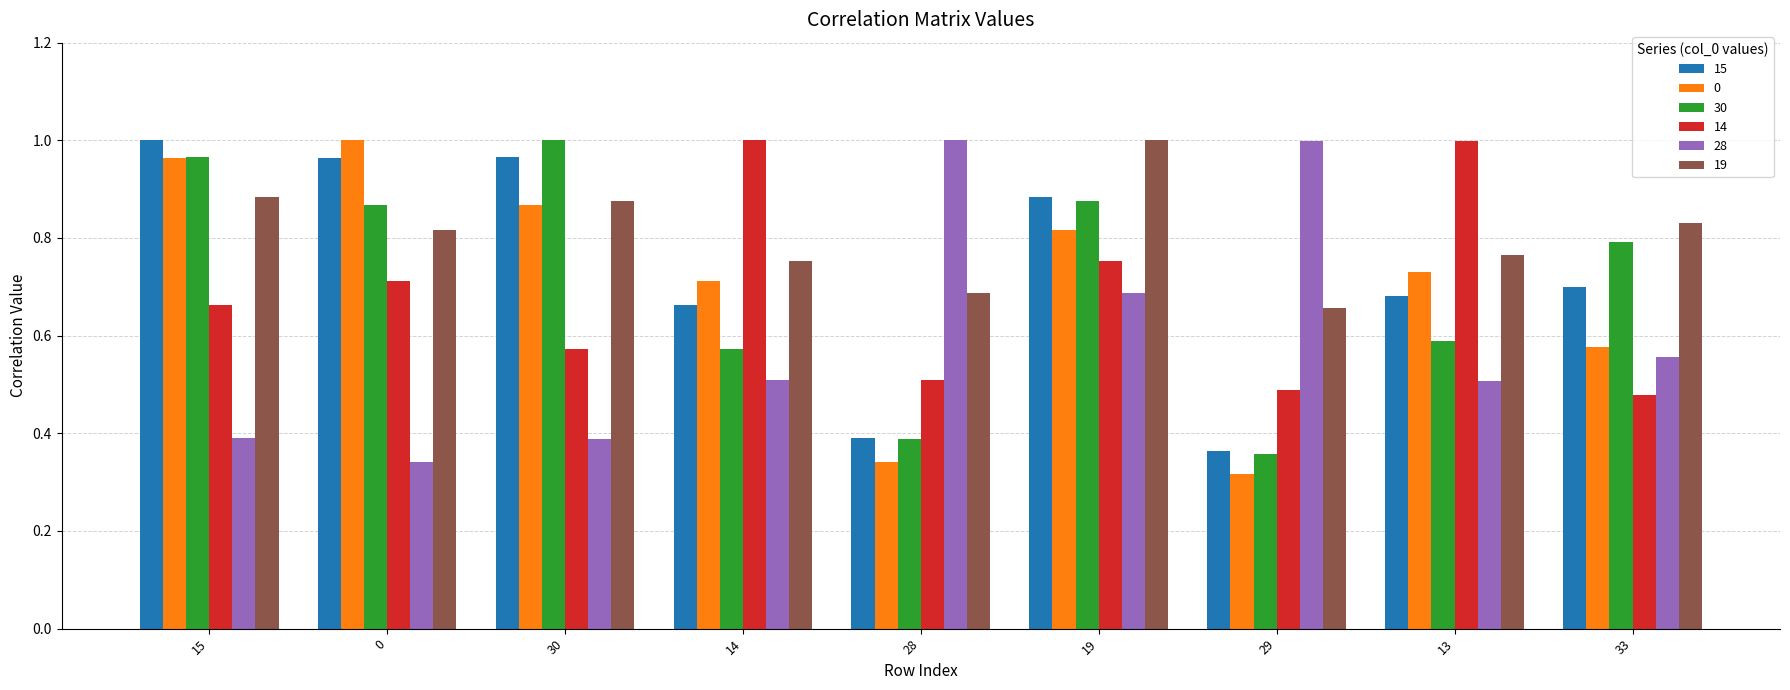

Which category has the lowest value in the 19 series?

29